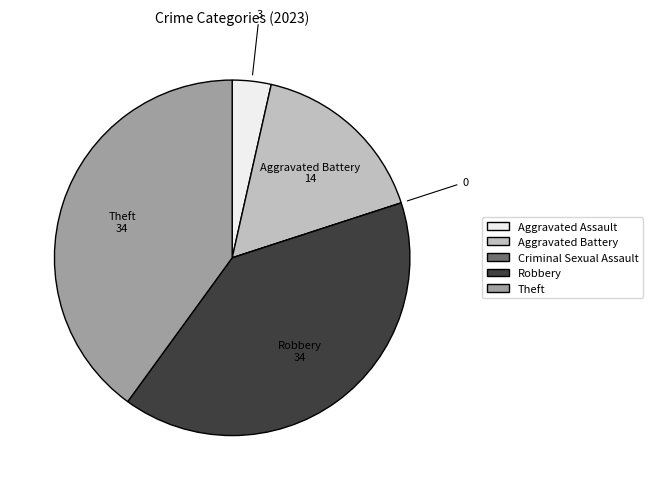

Combined, do Aggravated Assault and Theft account for over 50%?

No